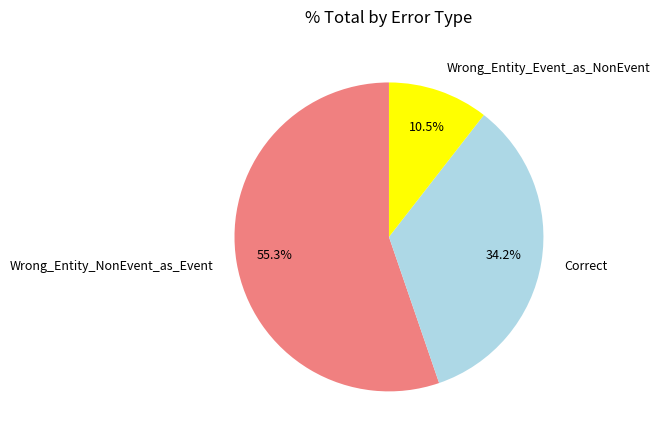

Which has a higher value, Wrong_Entity_Event_as_NonEvent or Correct?

Correct